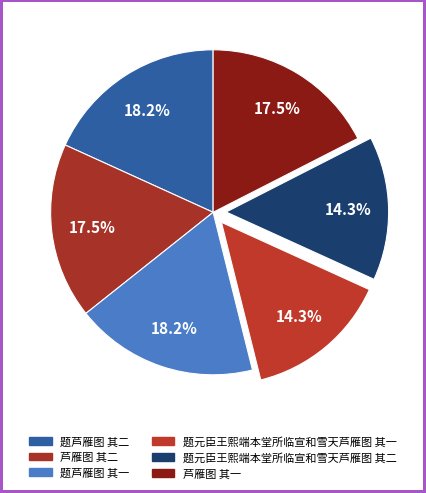

To the nearest percent, what portion does 题元臣王熙端本堂所临宣和雪天芦雁图 其二 represent?

14%